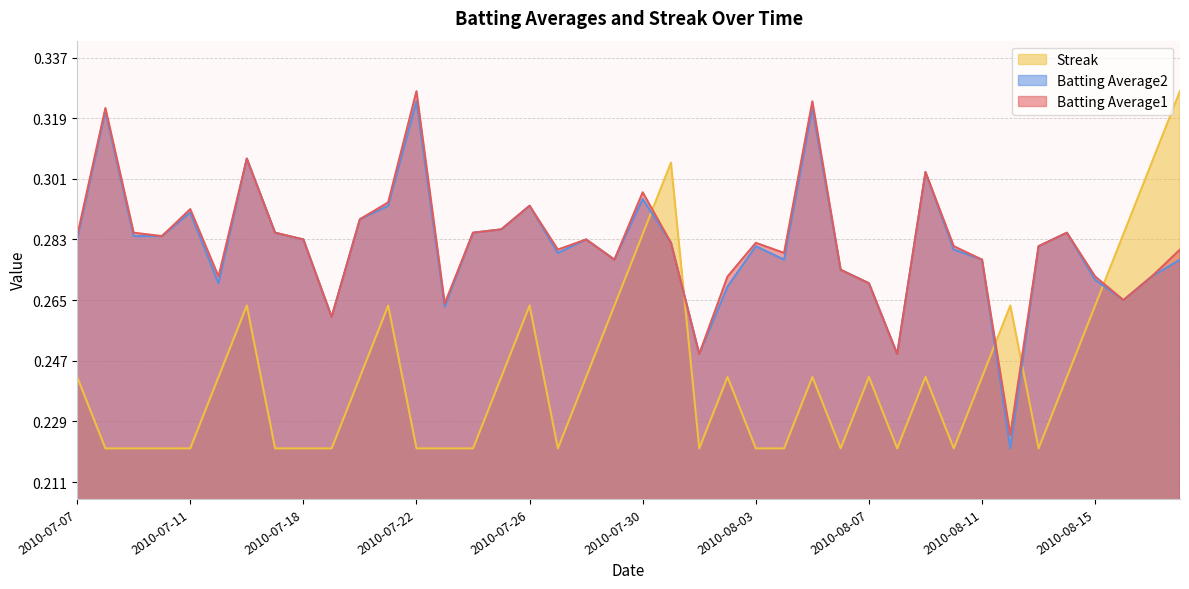

List the series in order of their peak value, highest first.

Batting Average1, Streak, Batting Average2